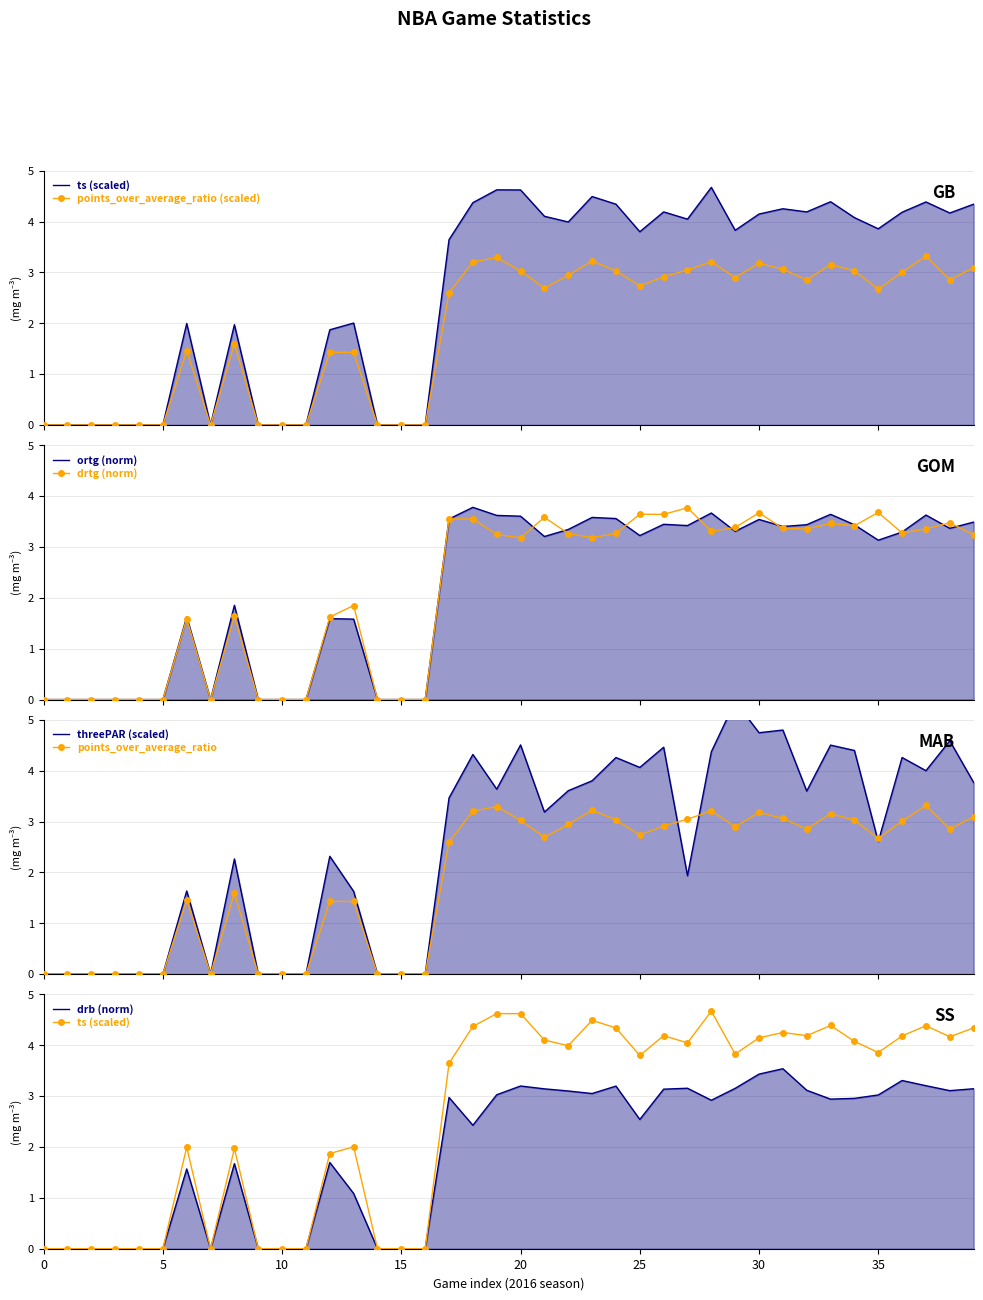

How many interior local peaks does the ortg series have?

10